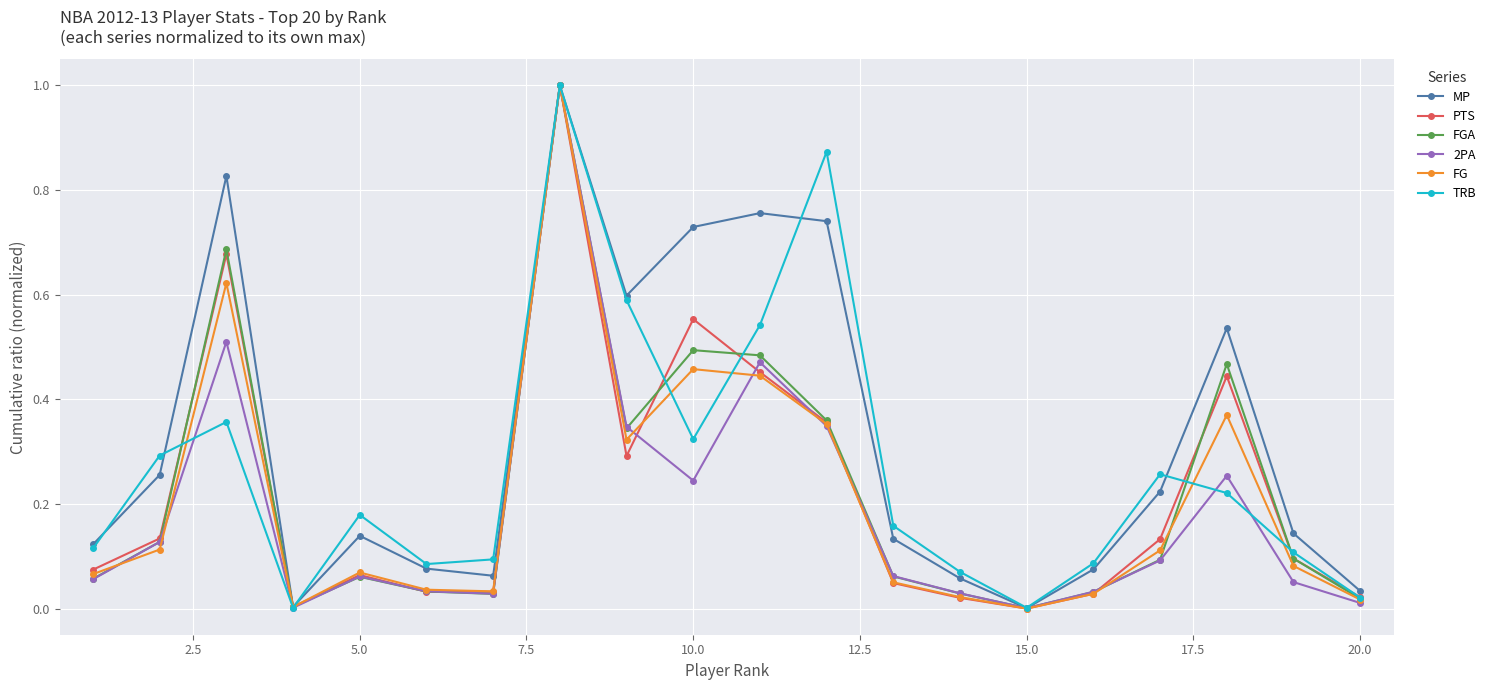

Which series has the largest total across all categories?

MP